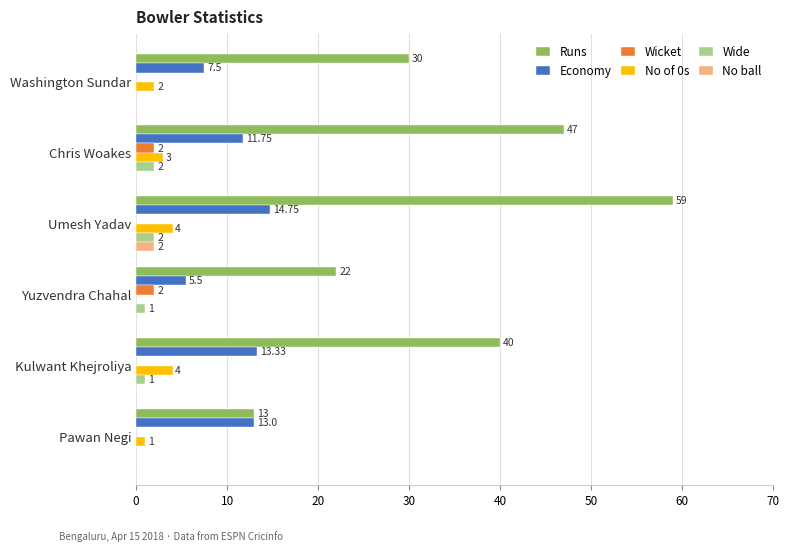

What is the sum of all No ball values?

2.0